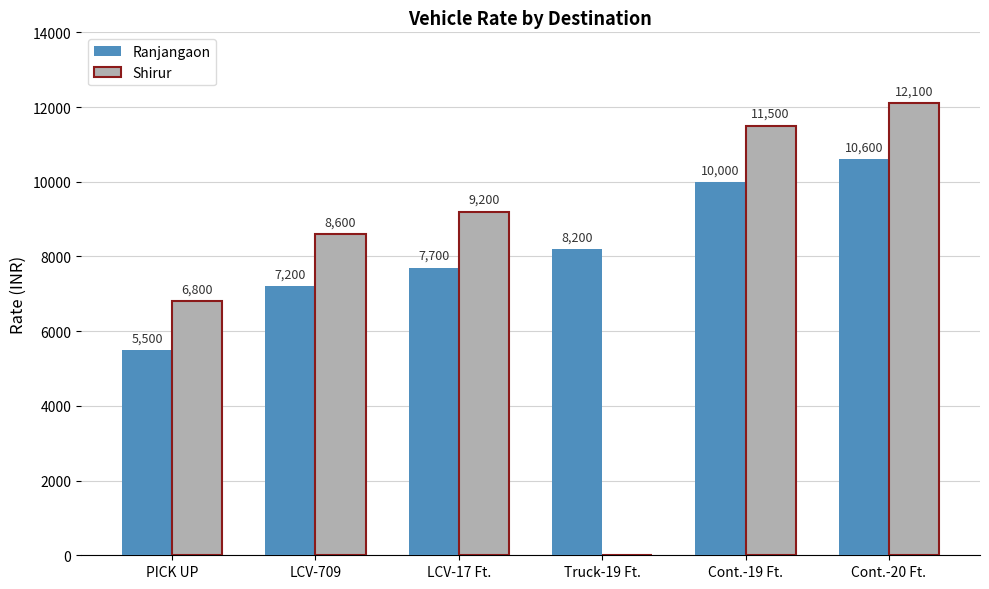

What is the sum of all Shirur values?

48200